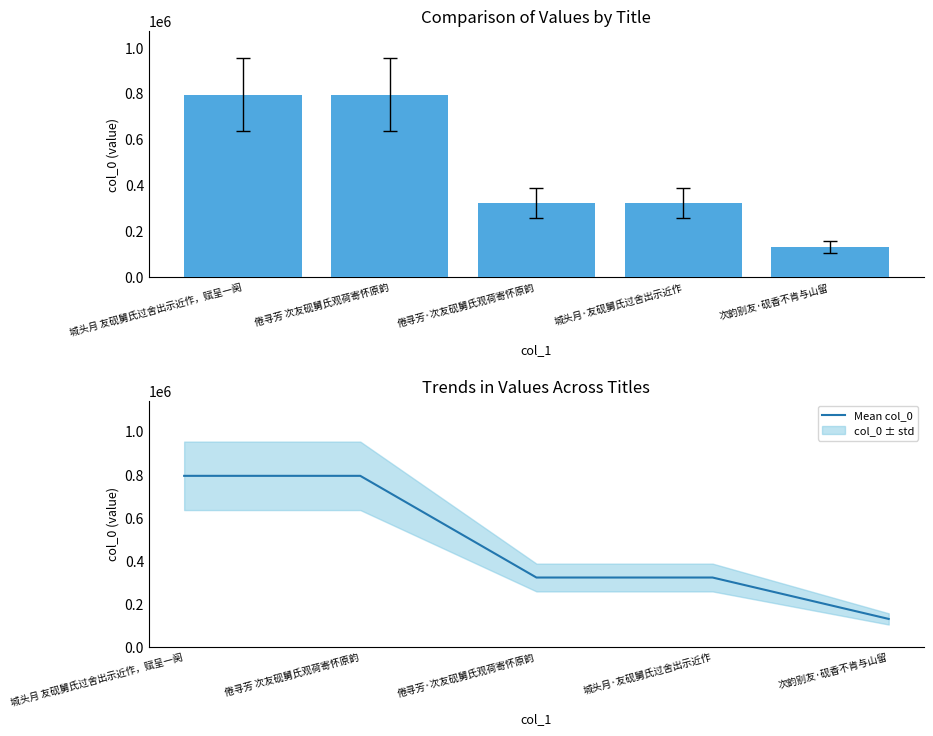

Reading left to right, list all the values displayed in this chart.

col_0: 794563	794547	322389	322378	130118
Mean col_0: 794563	794547	322389	322378	130118